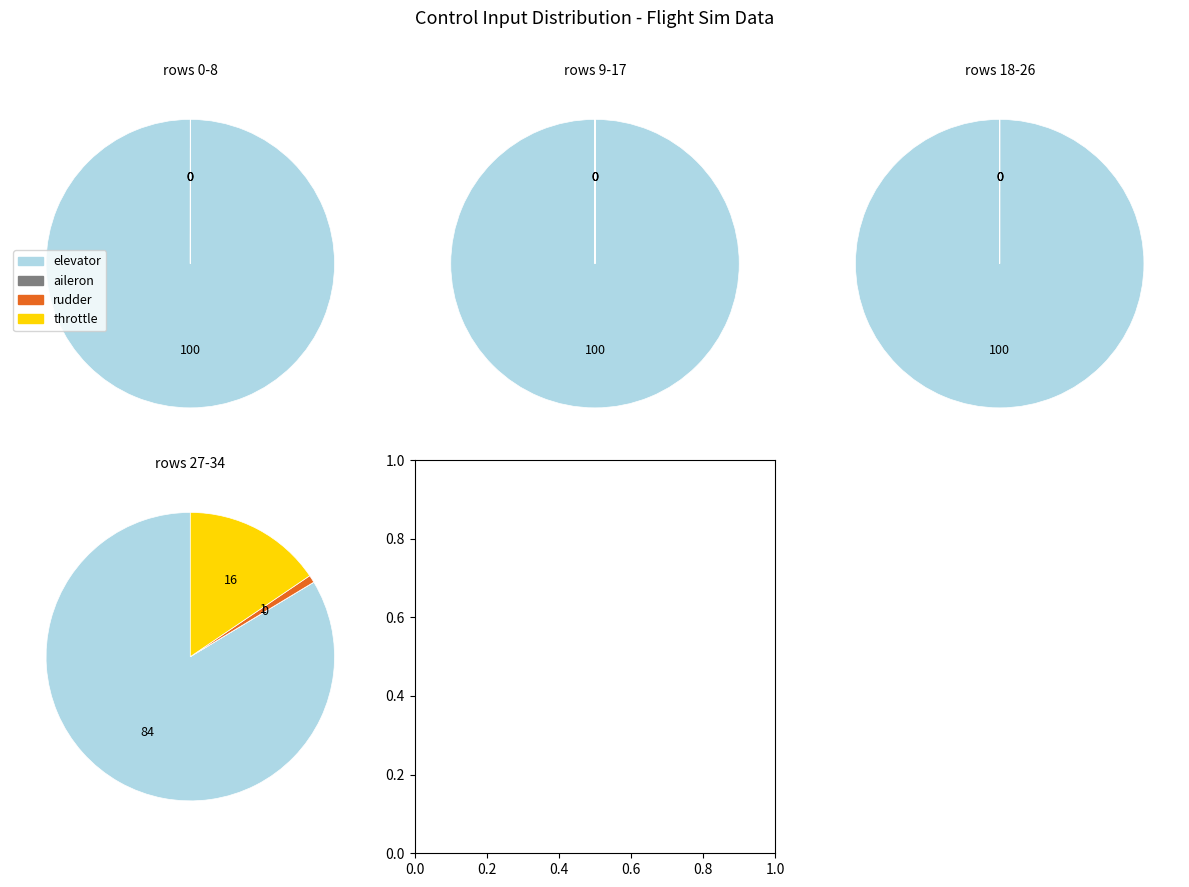

To the nearest percent, what portion does 8 represent?

1%